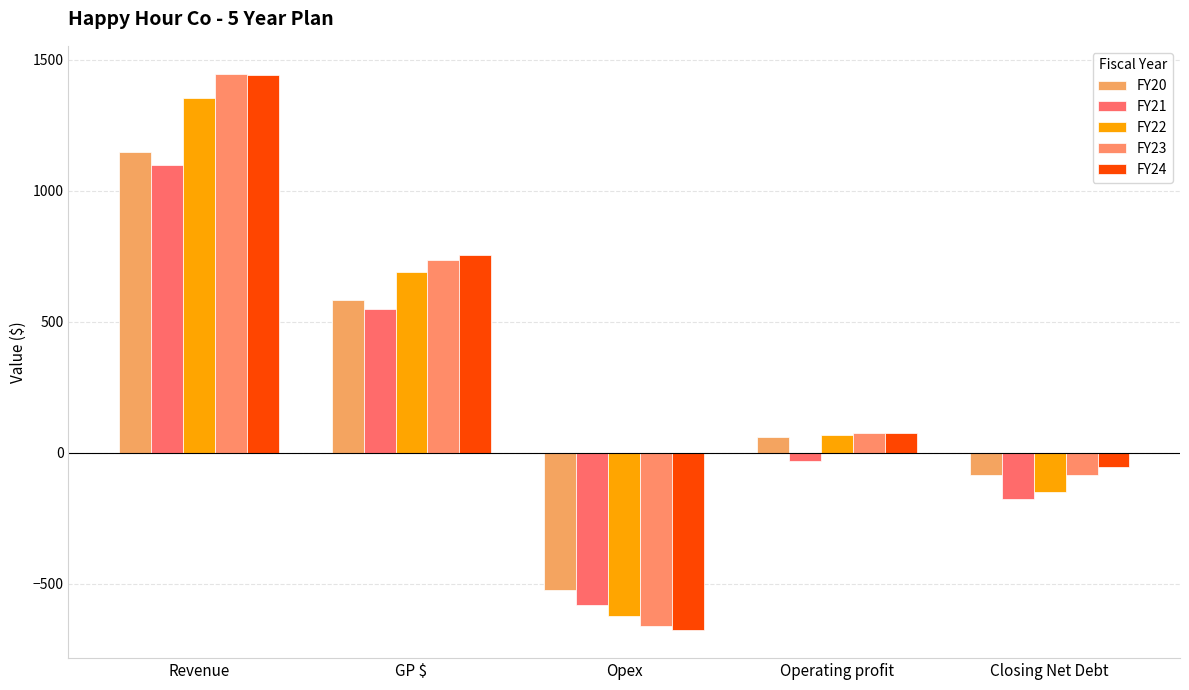

What is the greatest value displayed?

1447.0